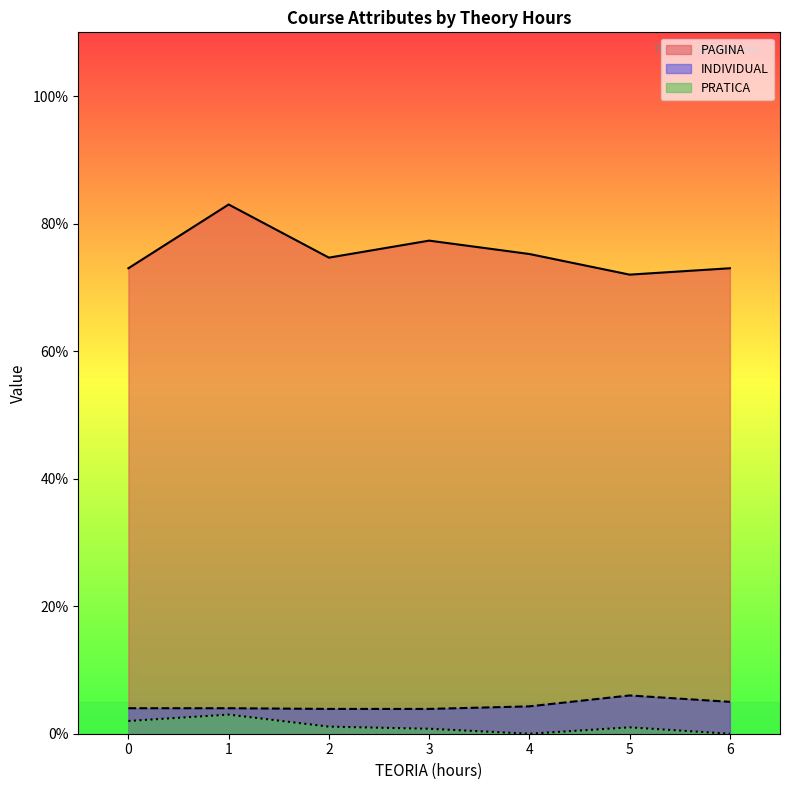

What is the highest value of the INDIVIDUAL series?

6.0